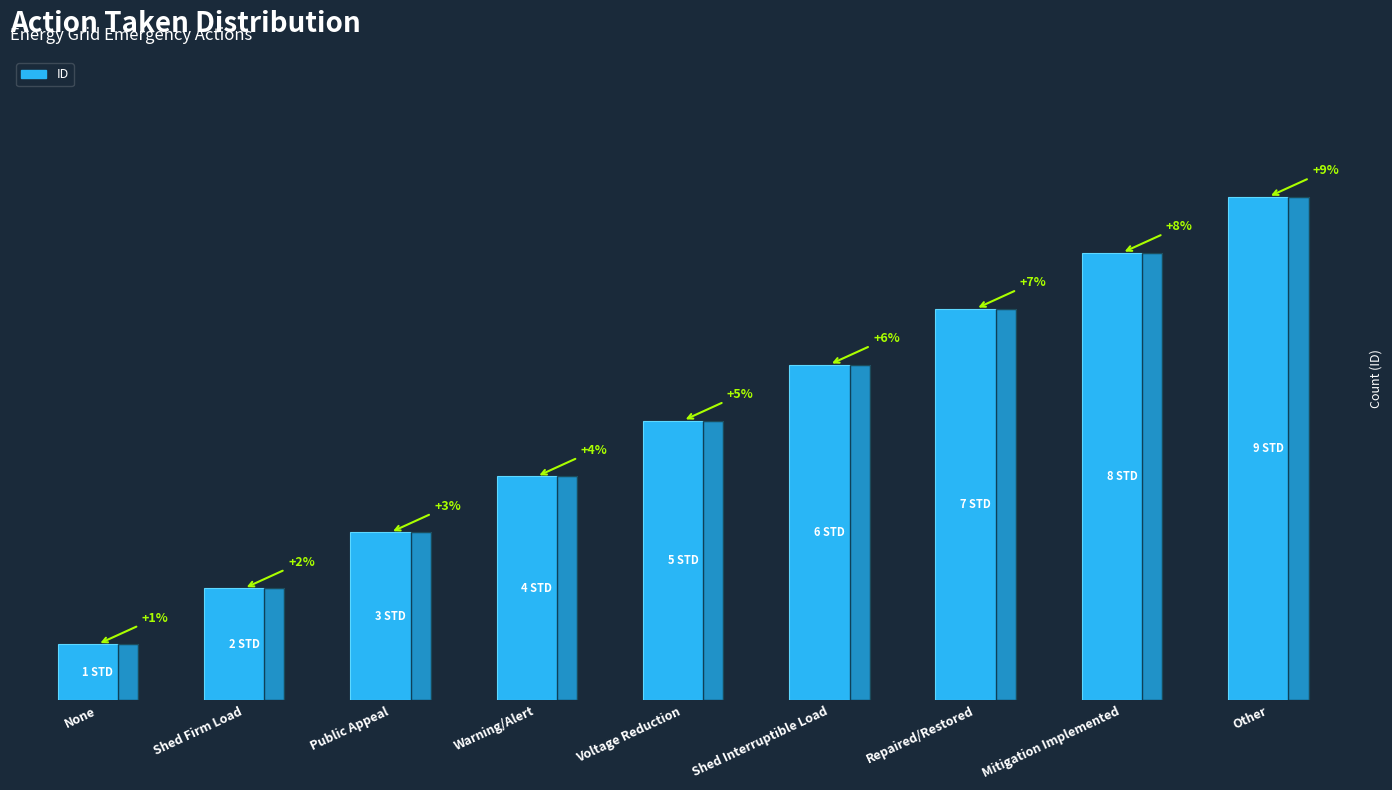

What is the label of the 6th bar from the right?

Warning/Alert